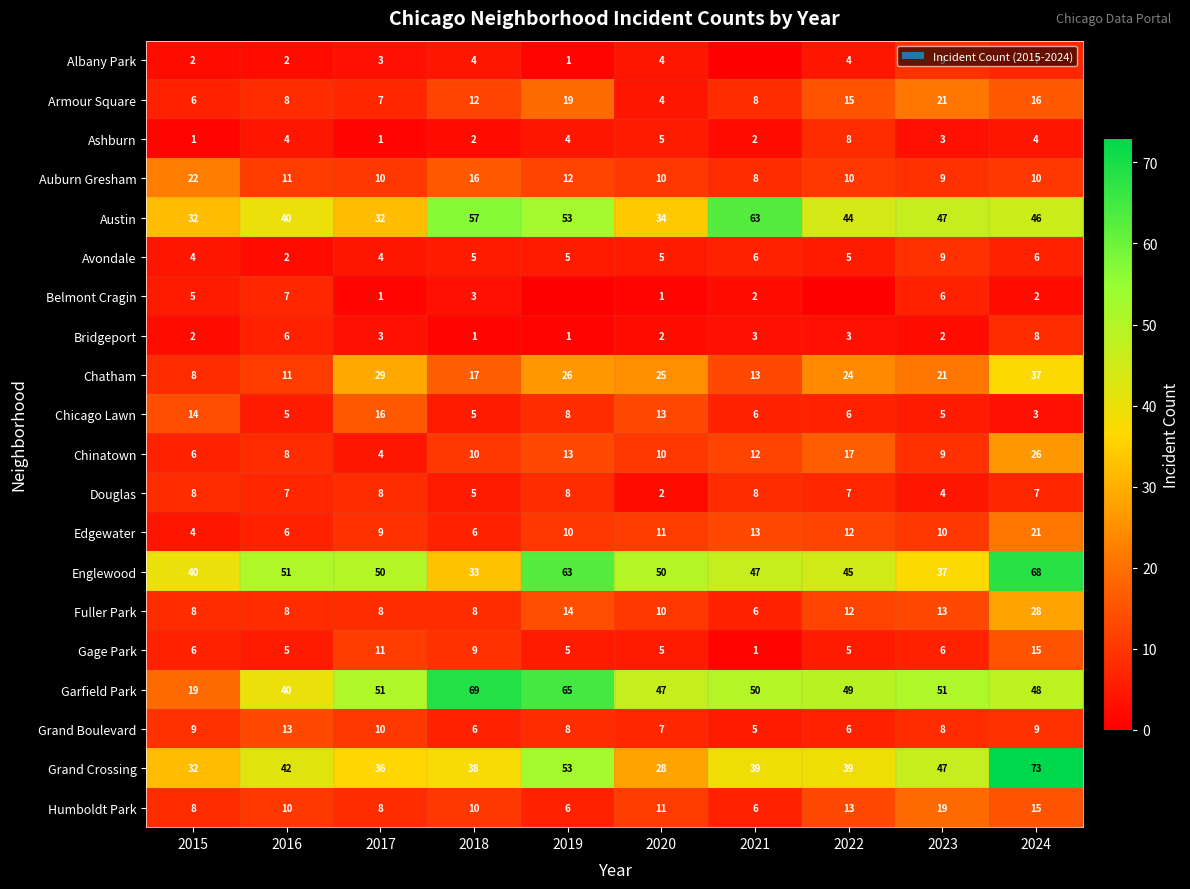

The value of Douglas at 2019 is 13. True or false?

False